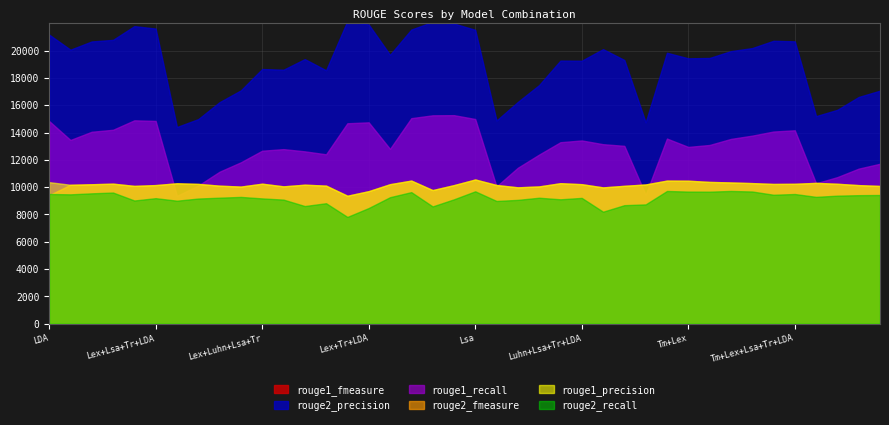

Between Tm+LDA and Luhn+Lsa+Tr, which is larger?

Tm+LDA